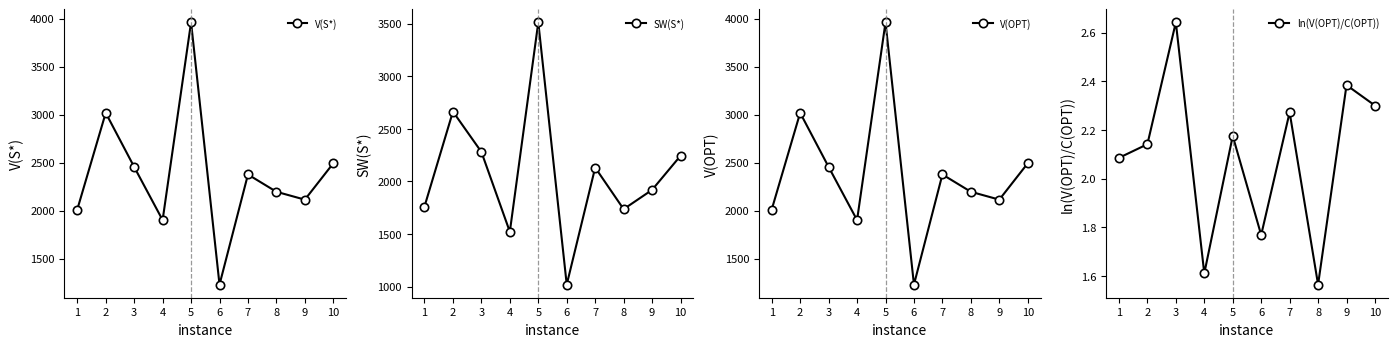

What is the value of the V(S*) point at the 5th from the left?

3962